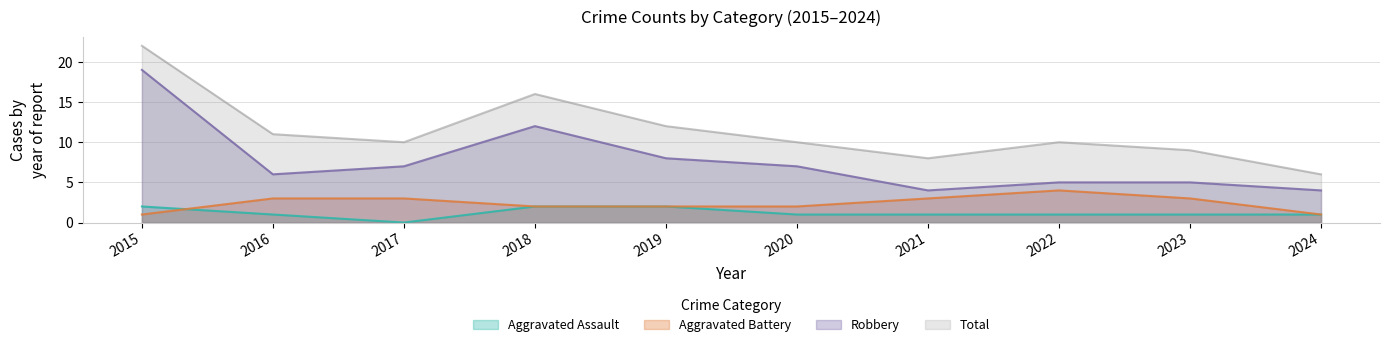

Reading left to right, what are all the values shown in this chart?

Aggravated Assault: 2	1	0	2	2	1	1	1	1	1
Aggravated Battery: 1	3	3	2	2	2	3	4	3	1
Robbery: 19	6	7	12	8	7	4	5	5	4
Total: 22	11	10	16	12	10	8	10	9	6